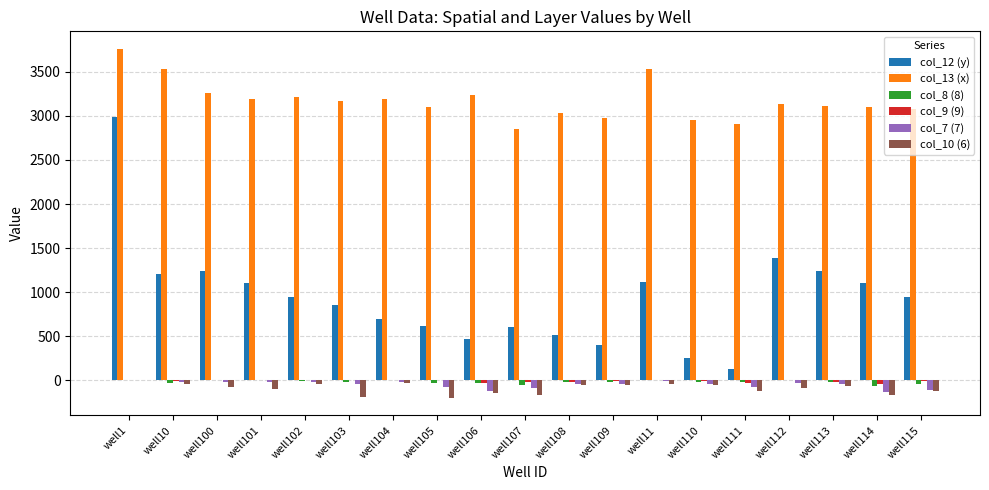

Is the value of col_8 (8) at well110 greater than the value of col_12 (y) at well100?

No